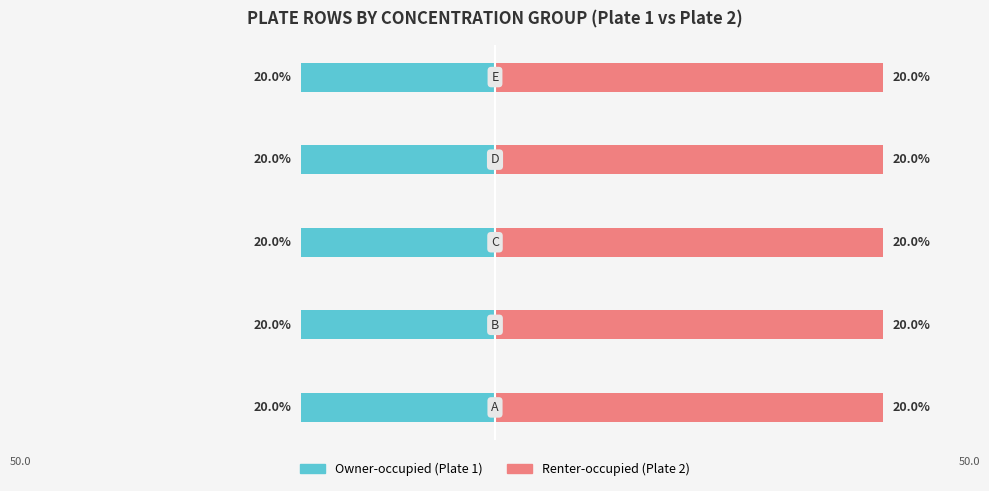

Which series has the largest total across all categories?

Renter-occupied